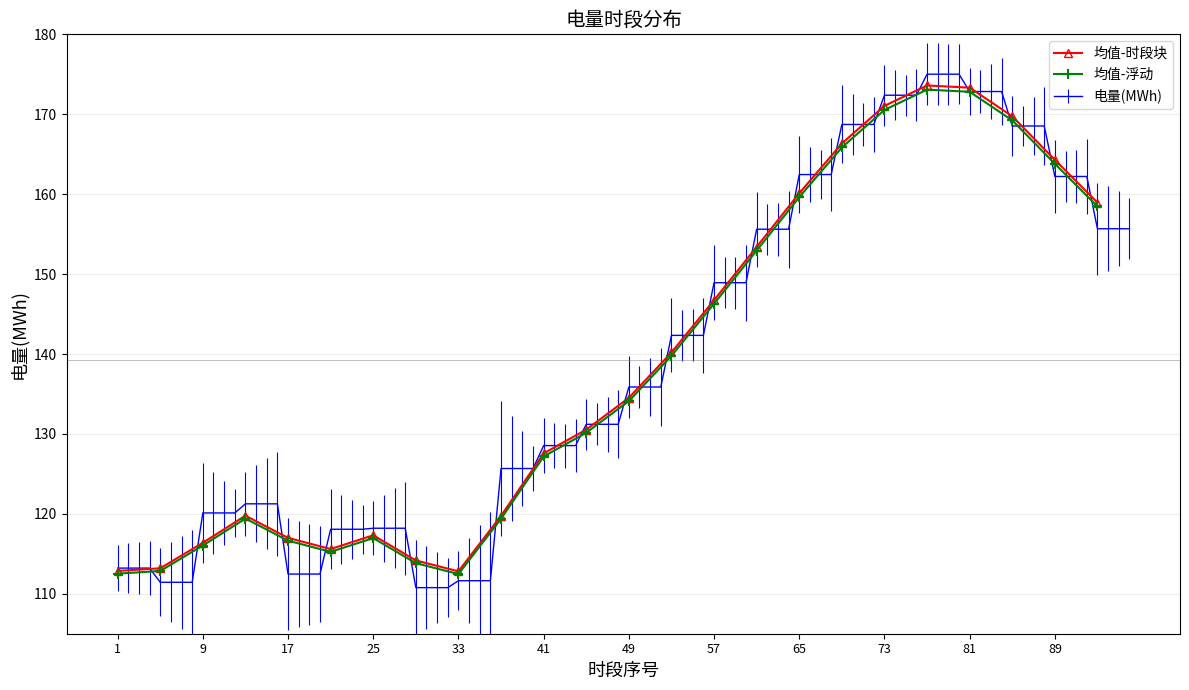

True or false: 均值-浮动 and 均值-时段块 cross at least once.

False